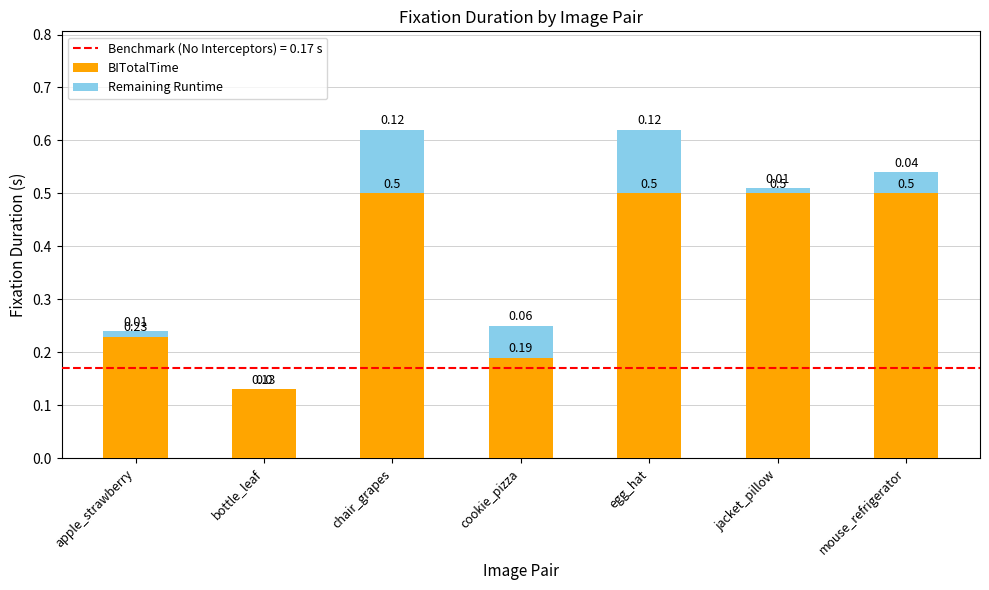

Where is BITotalTime nearest to the value 0?

bottle_leaf